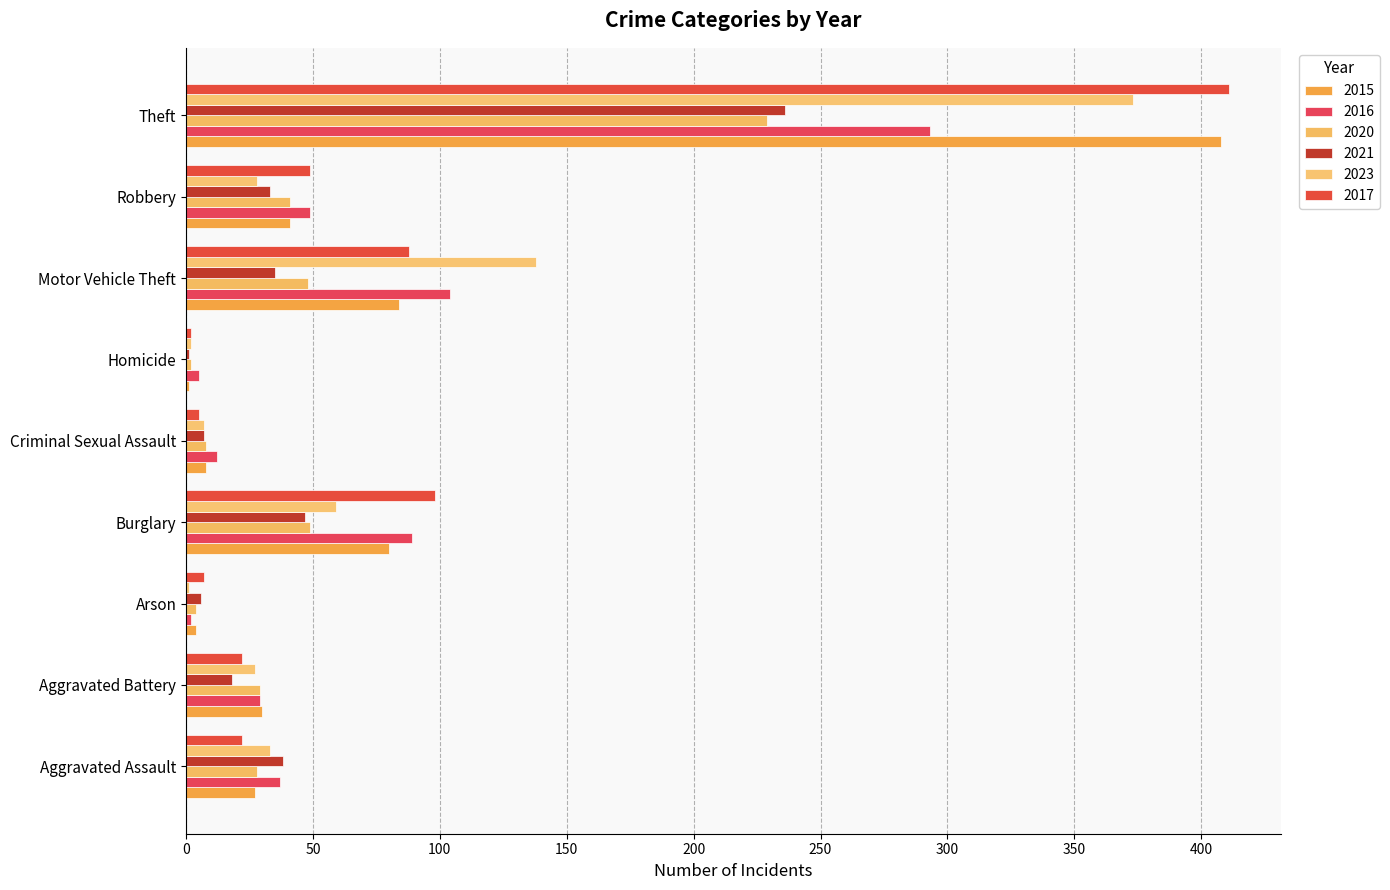

Which category has the highest value across all series?

Theft